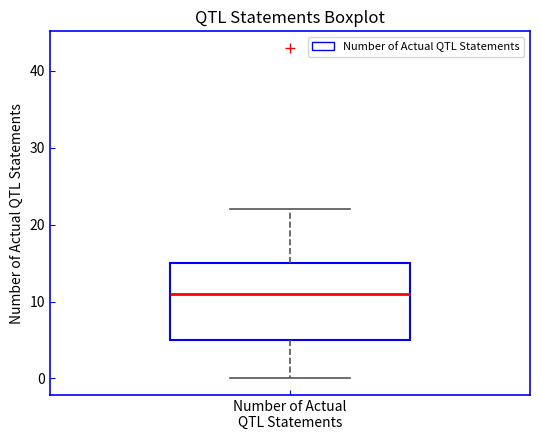

Where is the upper edge of the box for Number of Actual QTL Statements on the y-axis? The values are not printed on the chart, so give them approximately, as read against the axis.

15